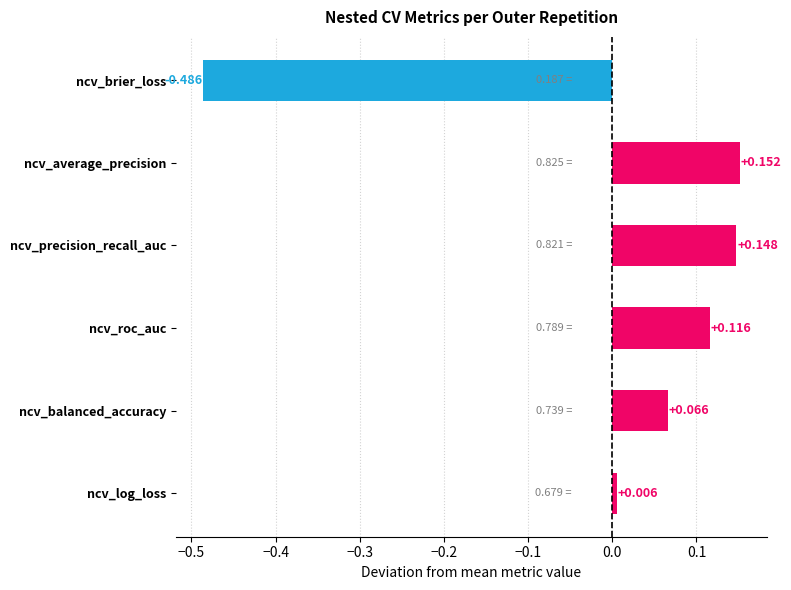

Where is the data nearest to the value 0?

ncv_log_loss